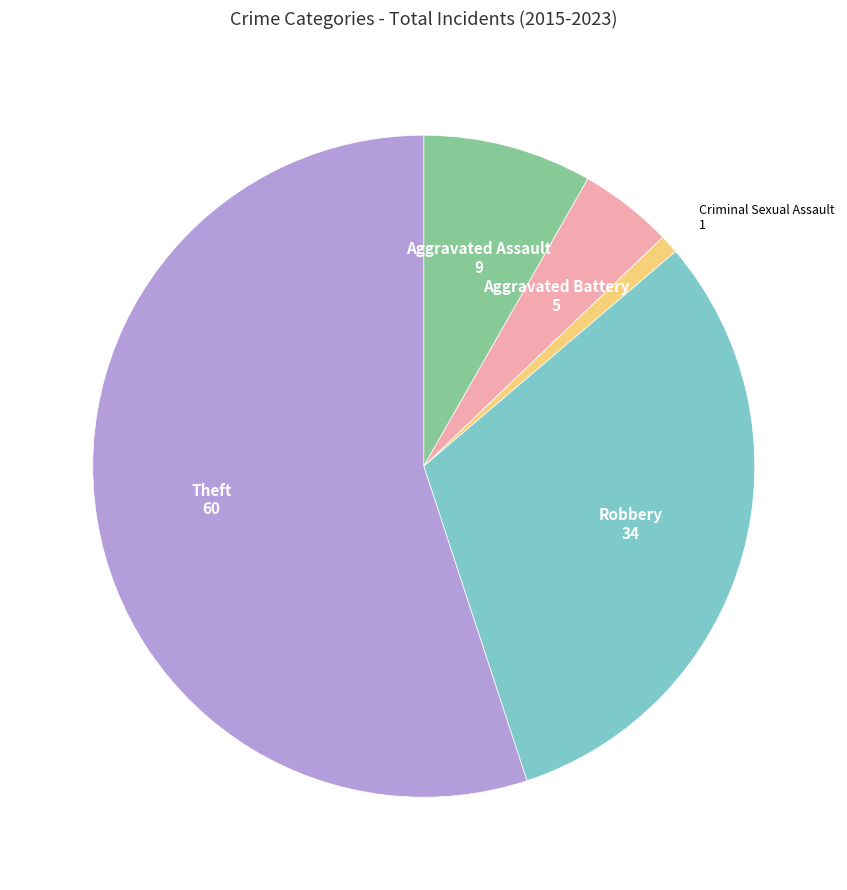

Rank the categories by value from highest to lowest.

Theft, Robbery, Aggravated Assault, Aggravated Battery, Criminal Sexual Assault